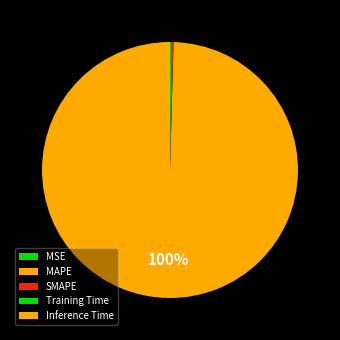

What is the largest slice in the pie chart?

MAPE